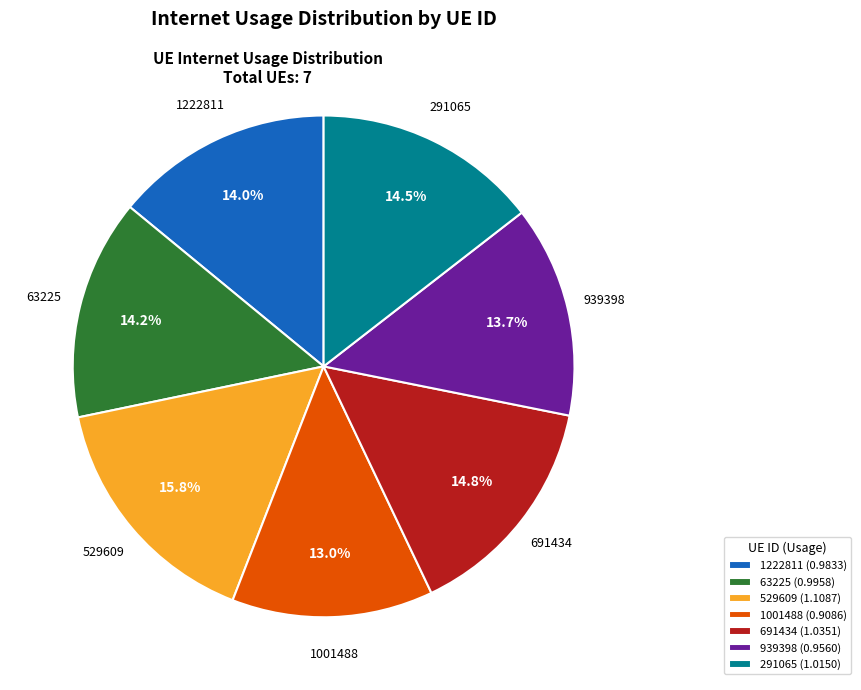

Is there a majority slice in this chart?

No